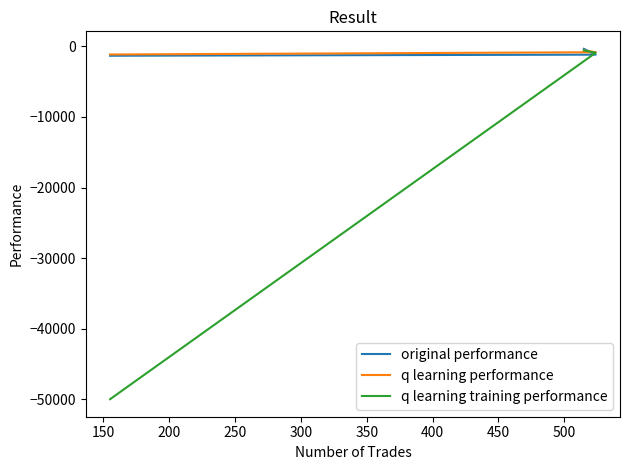

The q learning training performance series shows -12580.5 at 200. True or false?

False